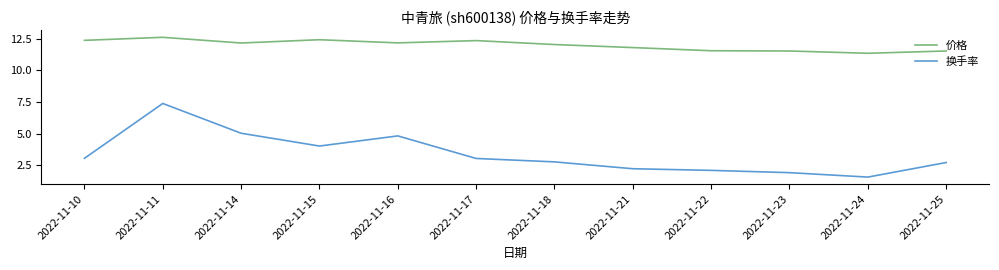

Is it true that 换手率 equals 5.0 at 2022-11-14?

True